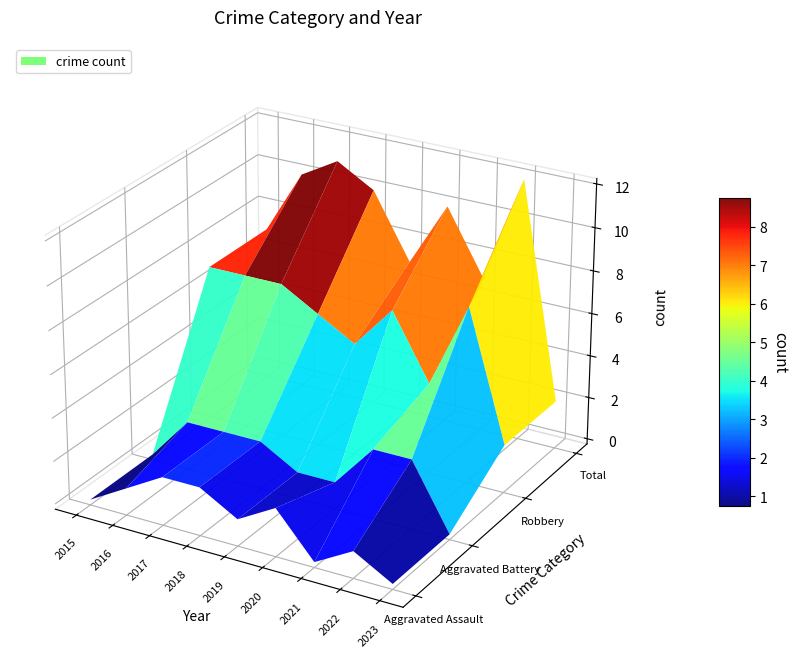

At which category is the sum across all series the highest?

2022